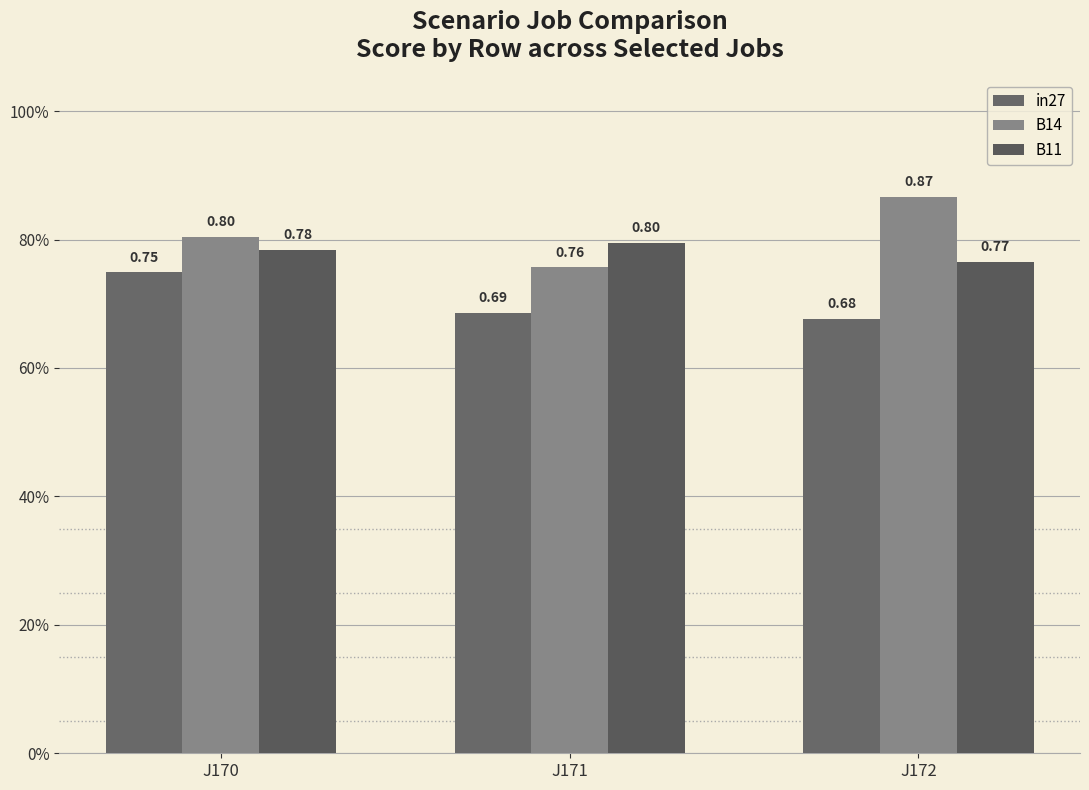

Are the bars grouped side by side (vs. stacked)?

Yes